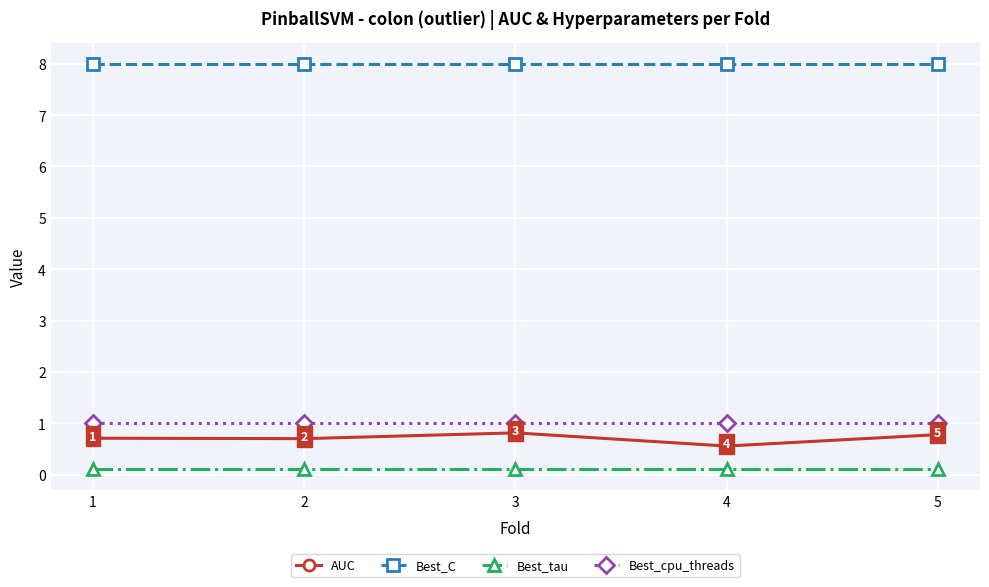

The AUC series shows 0.8 at 5. True or false?

True